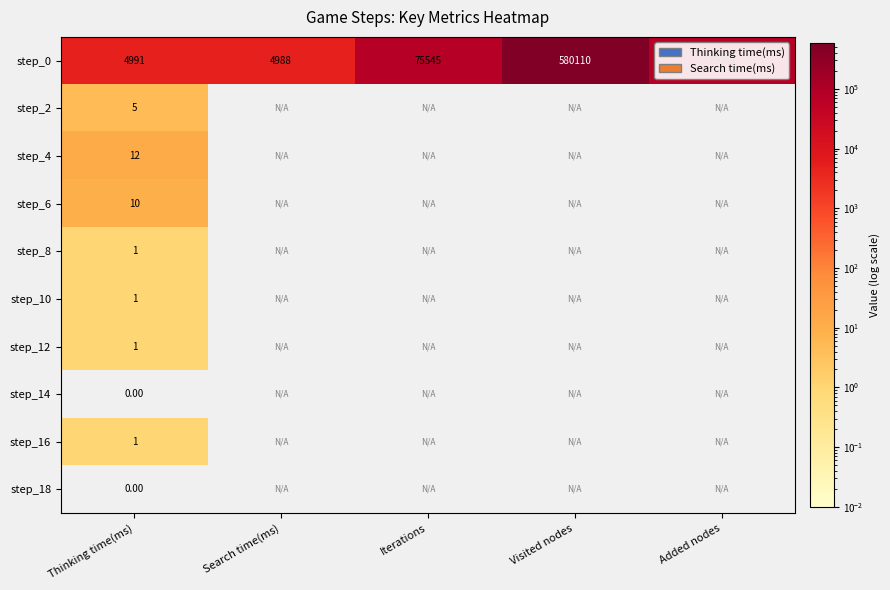

At how many categories does at least one series exceed 269536?

1